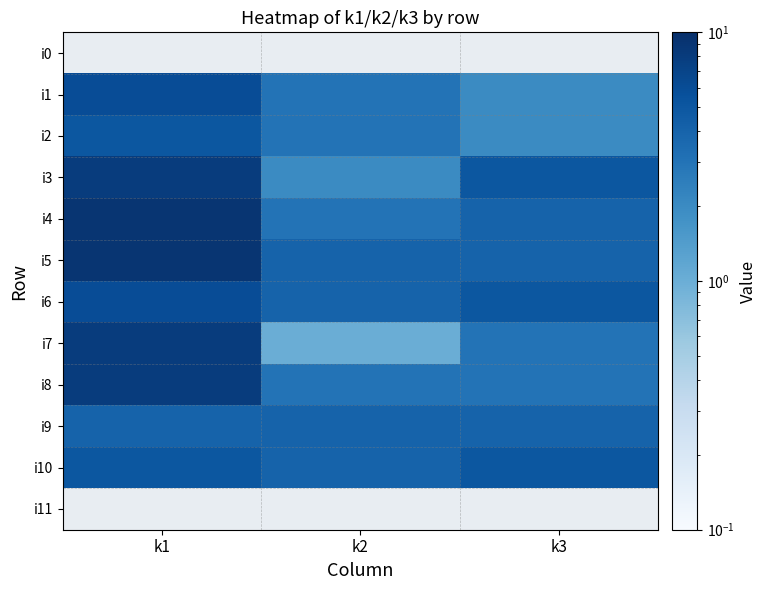

At which label does i7 reach its minimum?

k2